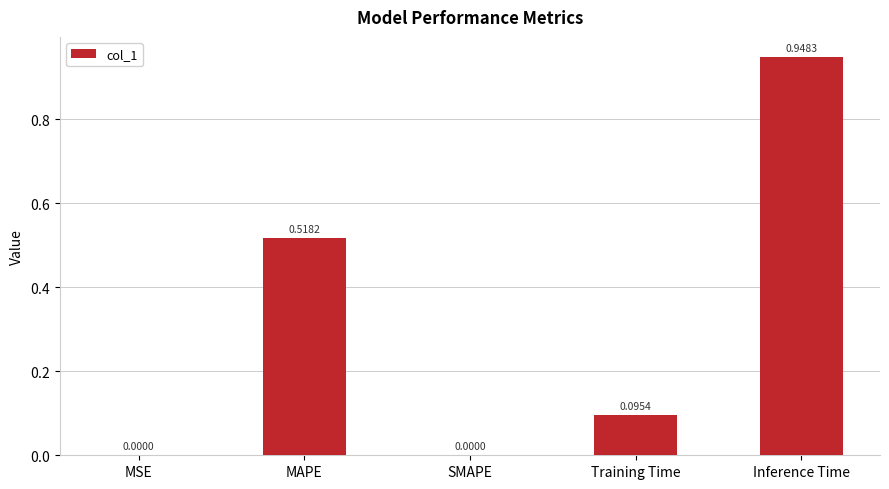

Which label corresponds to the largest value in the chart?

Inference Time